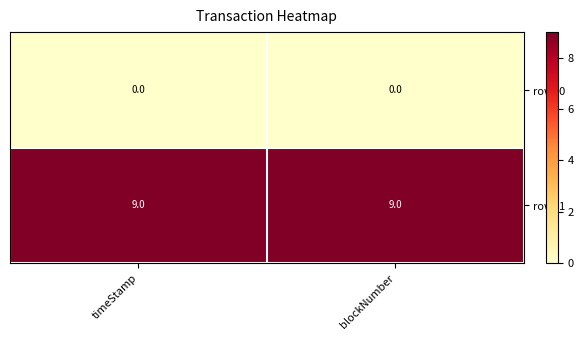

Reading left to right, list all the values displayed in this chart.

row_0: timeStamp=0	blockNumber=0
row_1: timeStamp=9	blockNumber=9